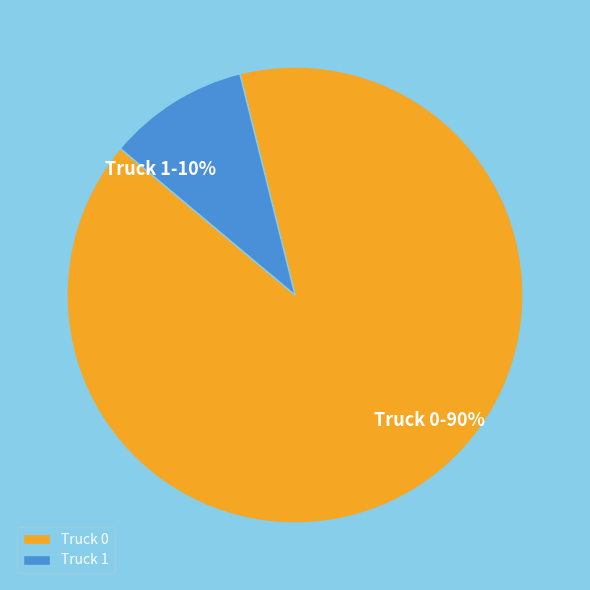

Is it true that Truck 0 is 85% of the pie?

False